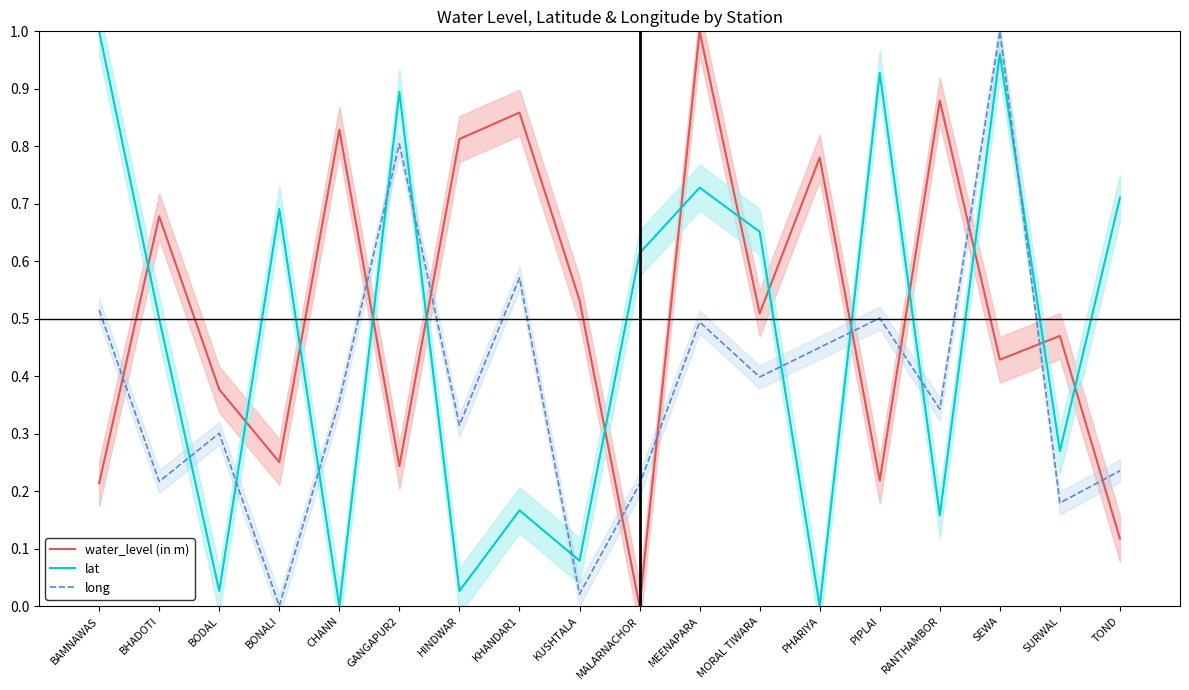

What is the label of the 12th point from the left?

MORAL TIWARA